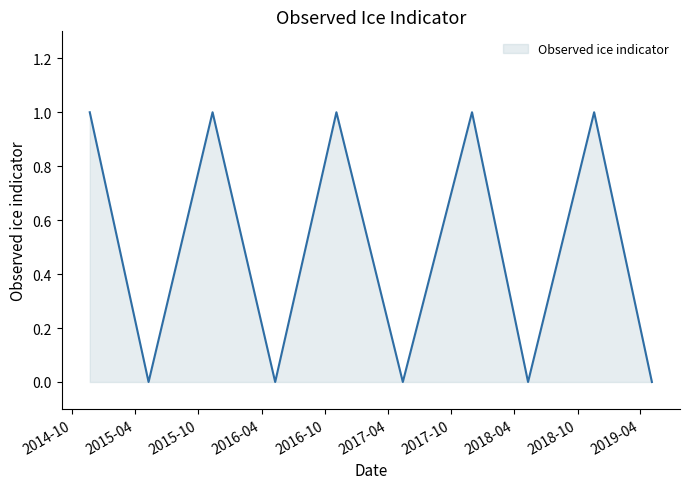

Does the chart have visible grid lines?

No